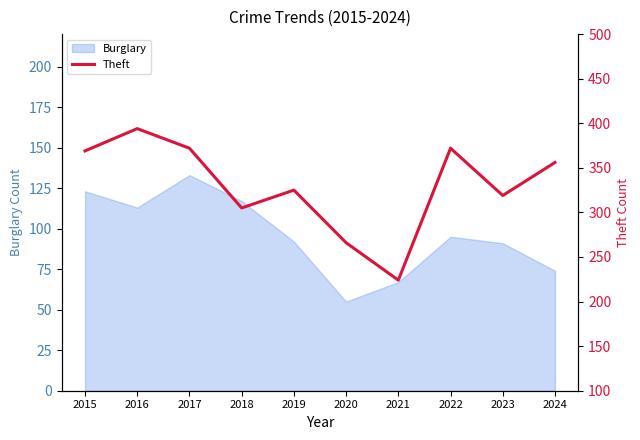

Does the chart display data point markers on the line(s)?

No